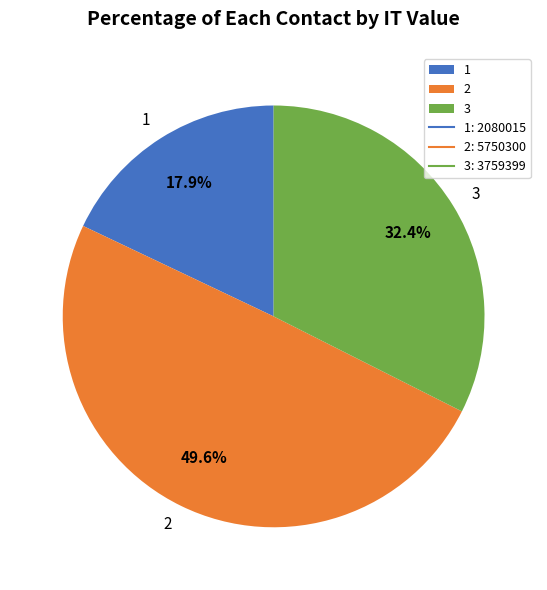

Does 1 represent more than half of the total?

No